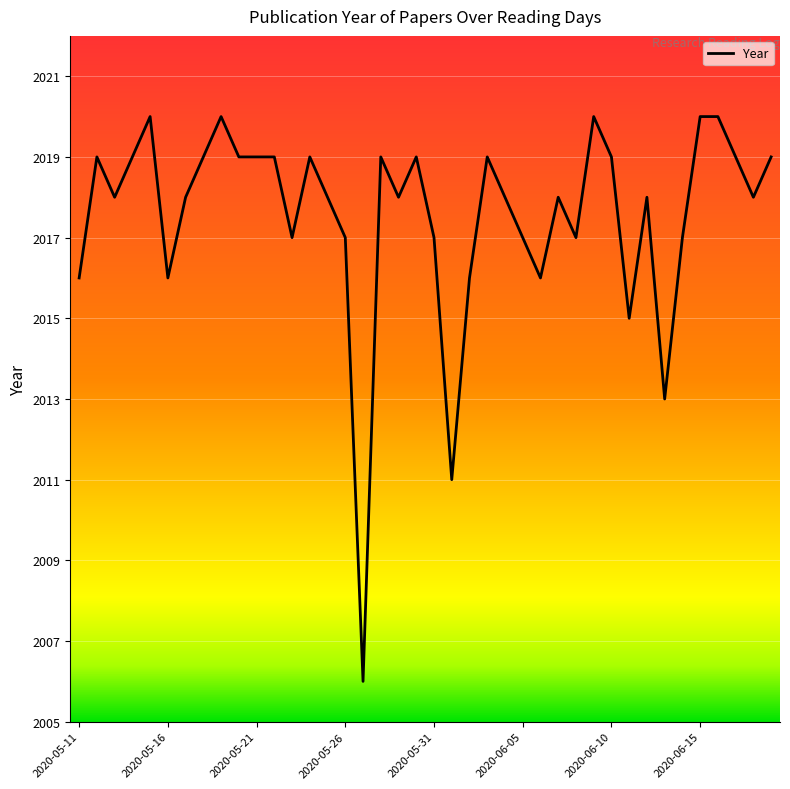

What is the smallest value displayed?

2006